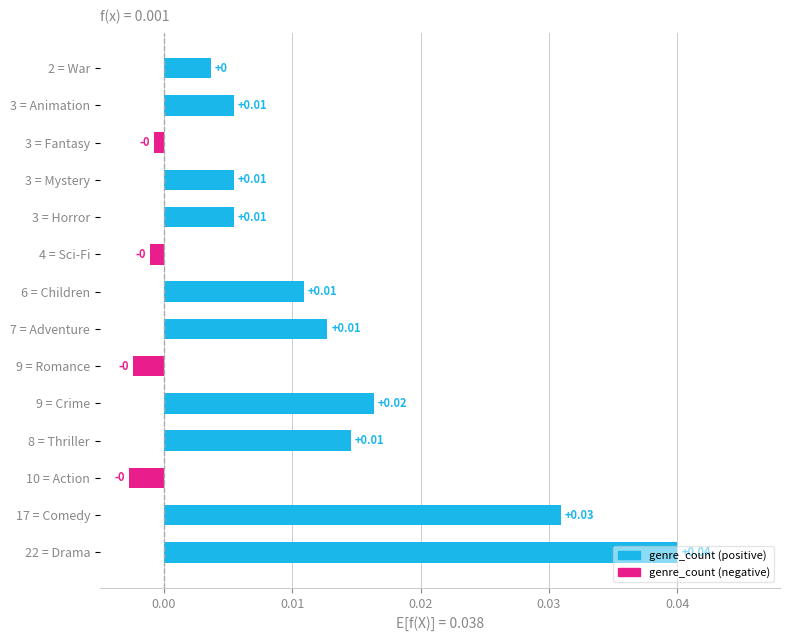

Between 4 = Sci-Fi and 9 = Crime, which is larger?

9 = Crime